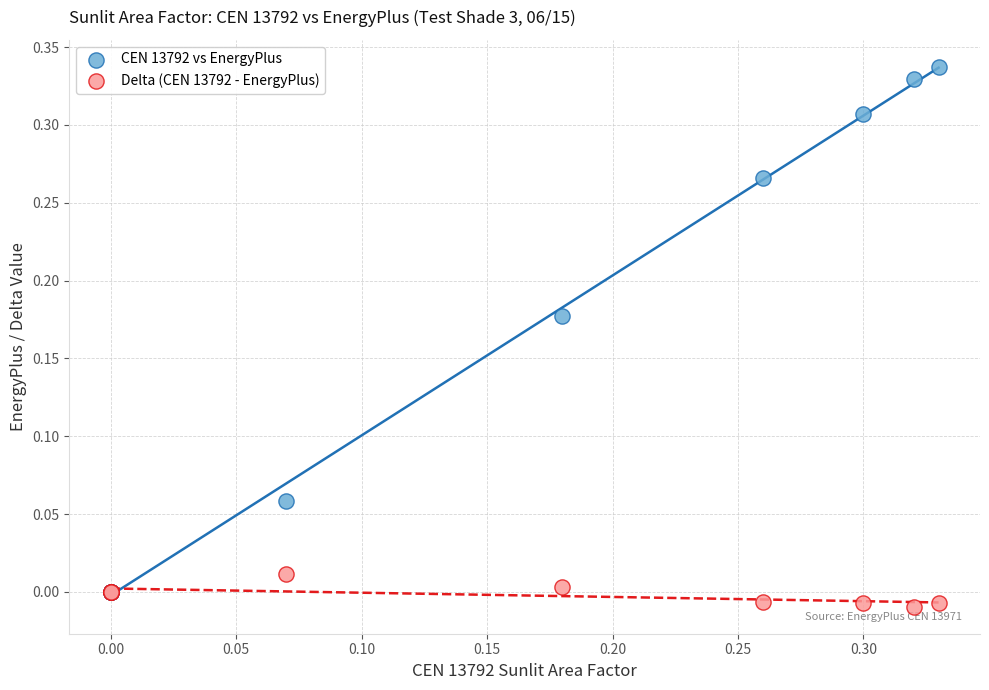

What are all the series names shown in the legend?

CEN 13792 vs EnergyPlus, Delta (CEN 13792 - EnergyPlus)